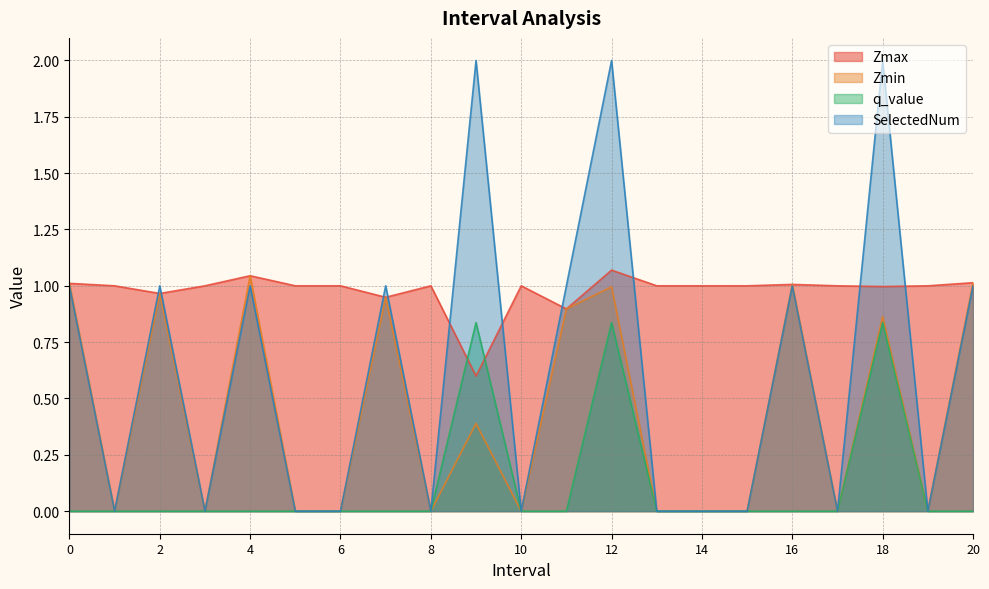

True or false: Zmax and Zmin cross at least once.

False